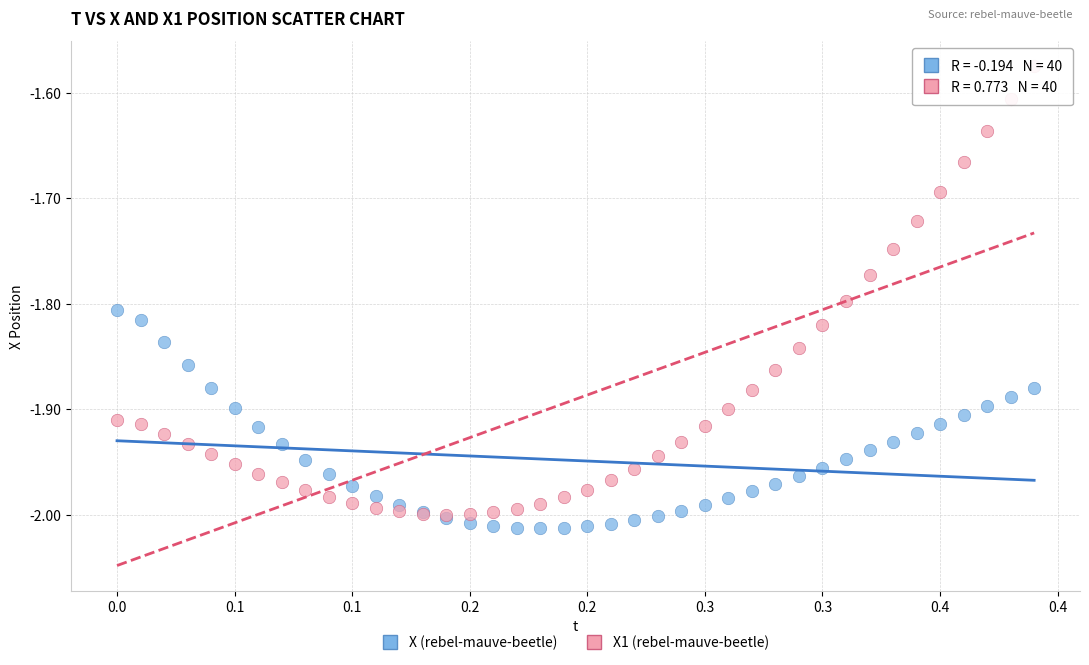

What are all the series names shown in the legend?

X (rebel-mauve-beetle), X1 (rebel-mauve-beetle)